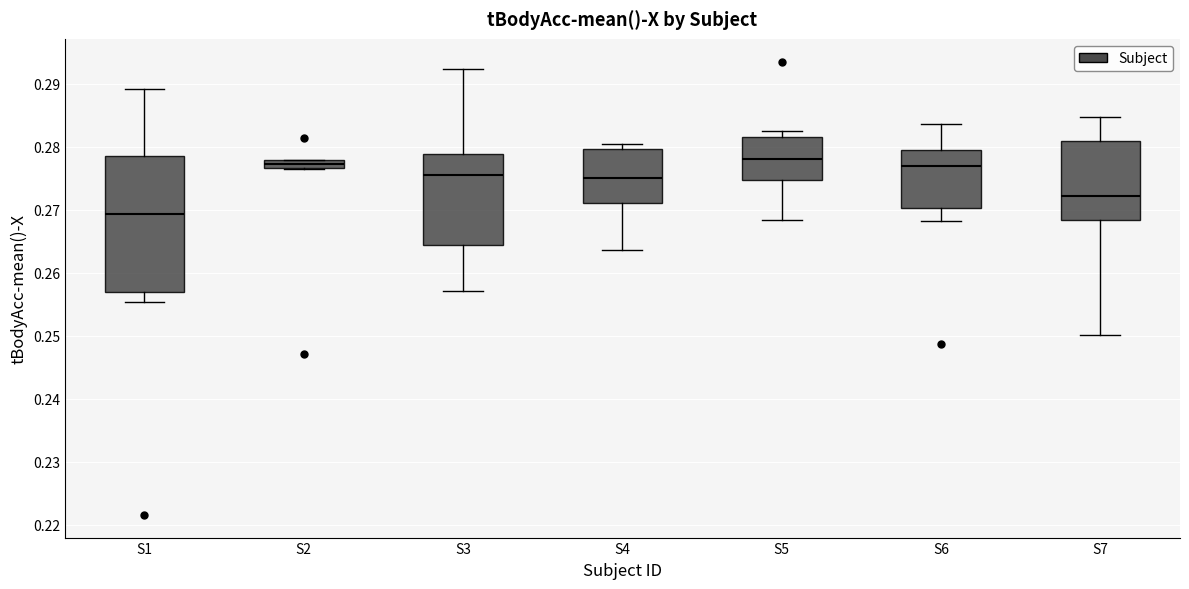

Where does the lower whisker of the box for S6 end on the y-axis? The values are not printed on the chart, so give them approximately, as read against the axis.

0.268